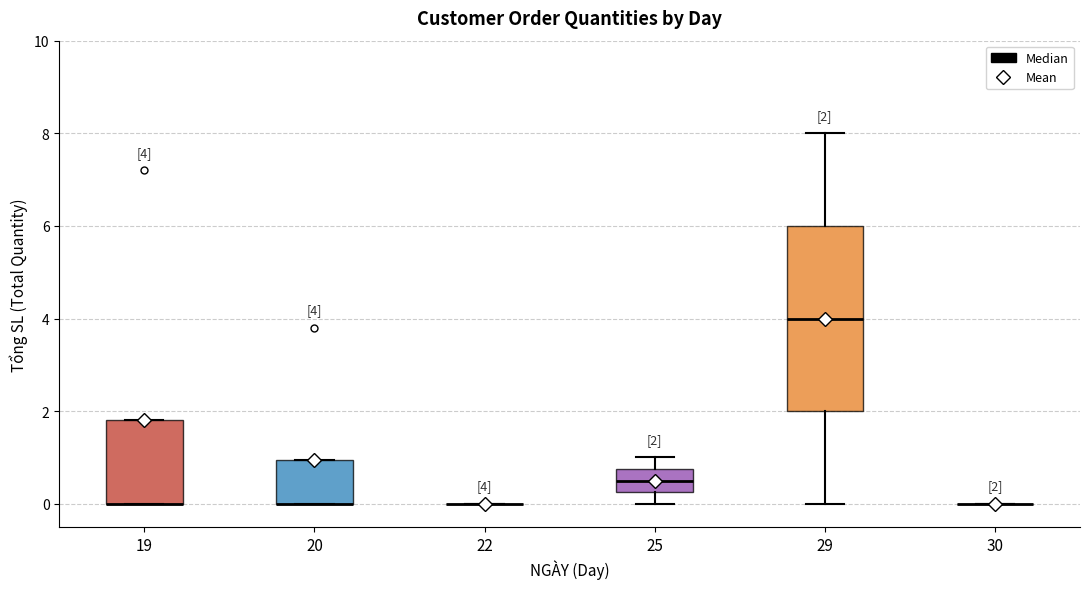

Which box is the tallest, from its lower edge to its upper edge?

29